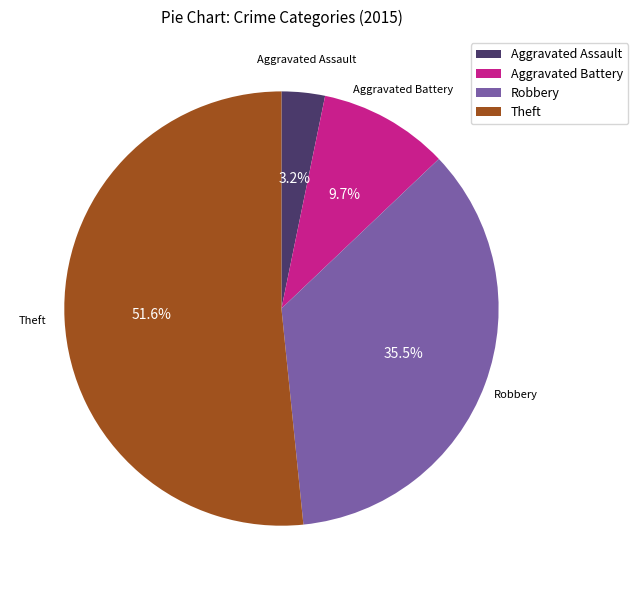

Rank the categories by value from highest to lowest.

Theft, Robbery, Aggravated Battery, Aggravated Assault